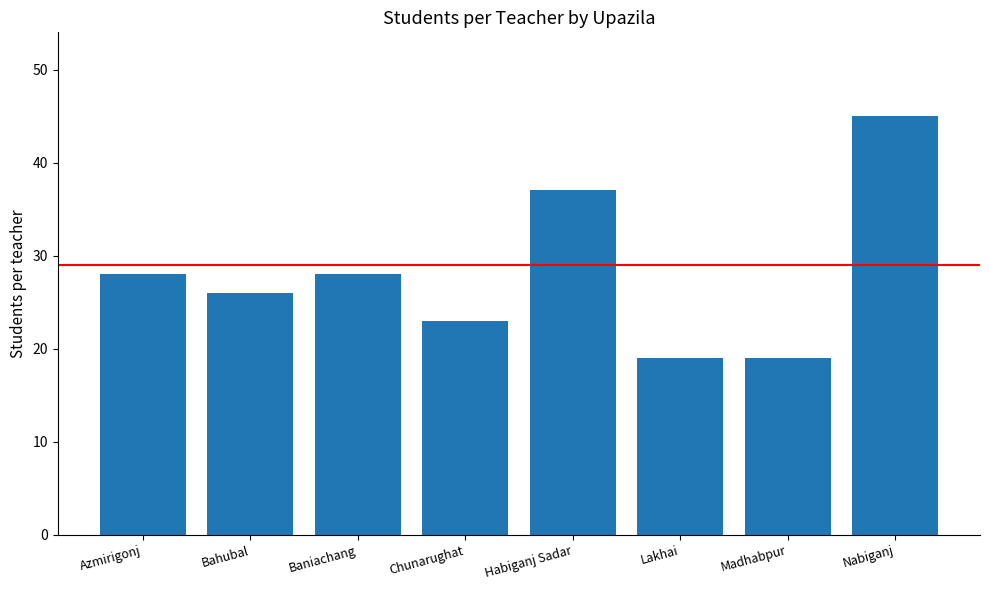

What is the average value?

28